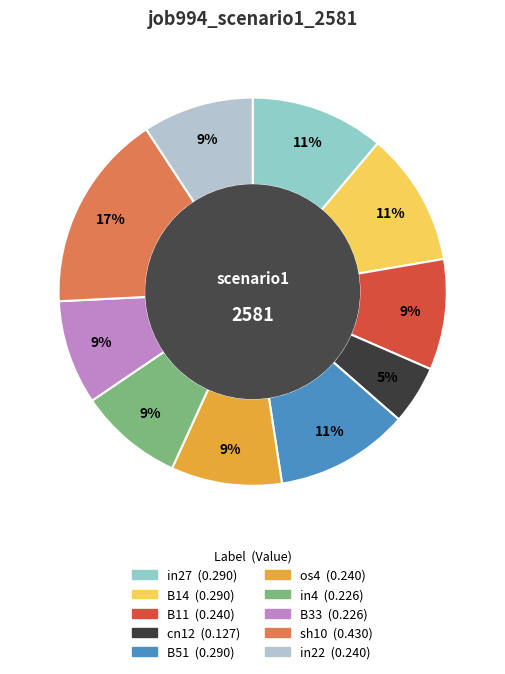

Do B14 and in4 together represent more than half of the pie?

No